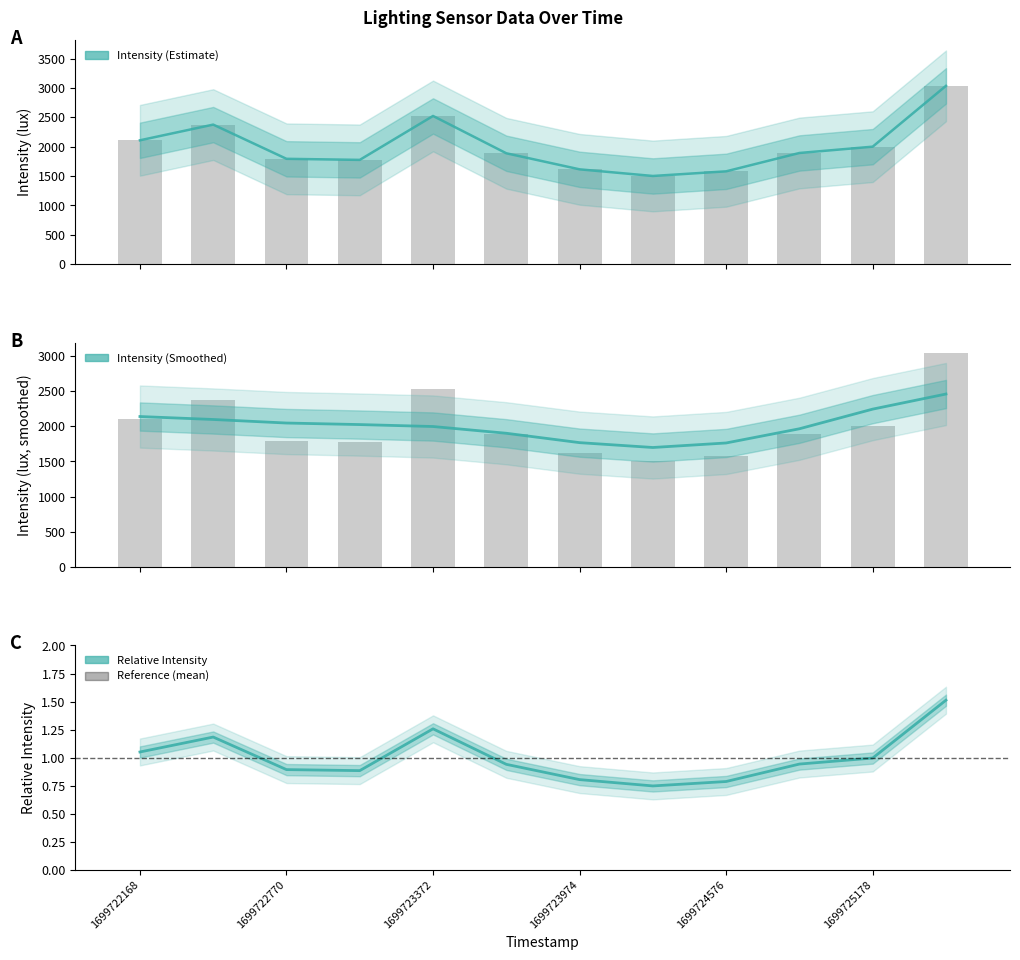

Which has a higher value, 1699723372 or 7?

1699723372